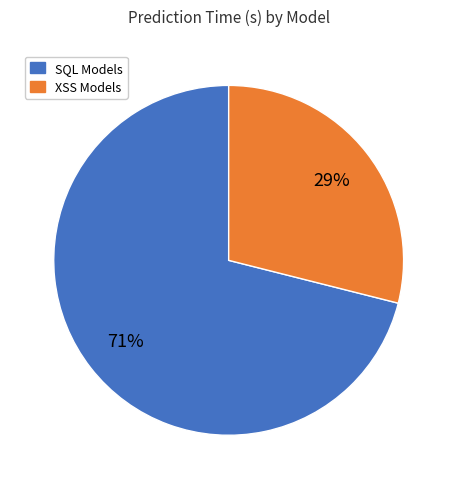

To the nearest percent, what is the difference between the largest and smallest slice percentages?

42%